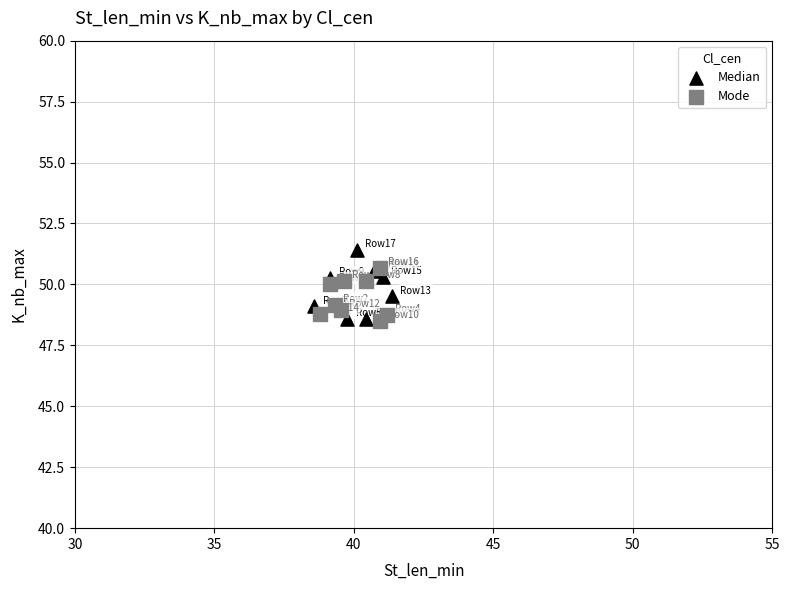

What are all the series names shown in the legend?

Median, Mode